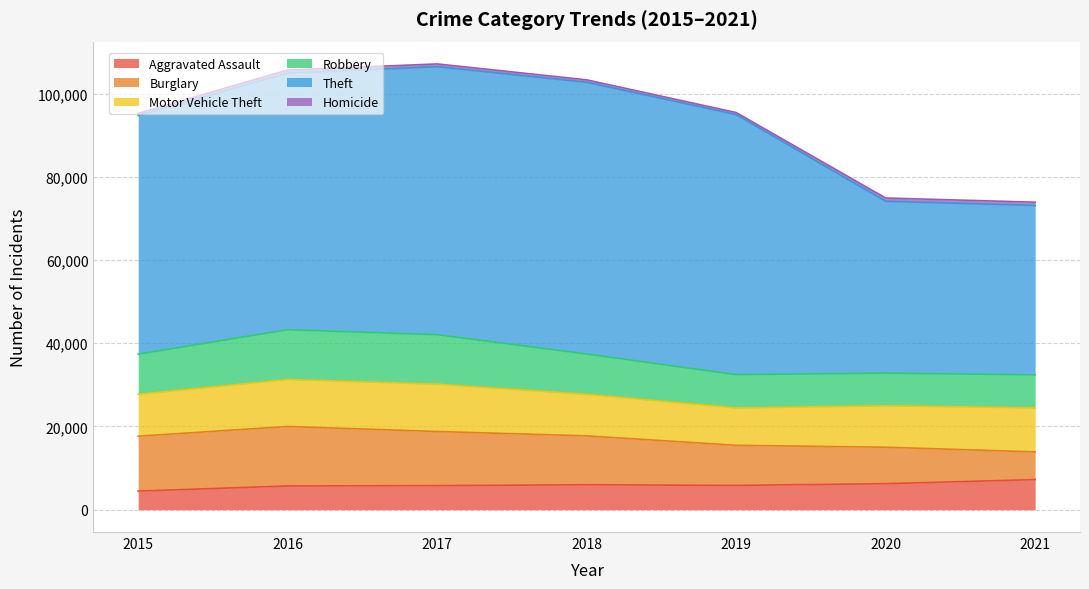

Where does the Theft series first go above 61617?

2017